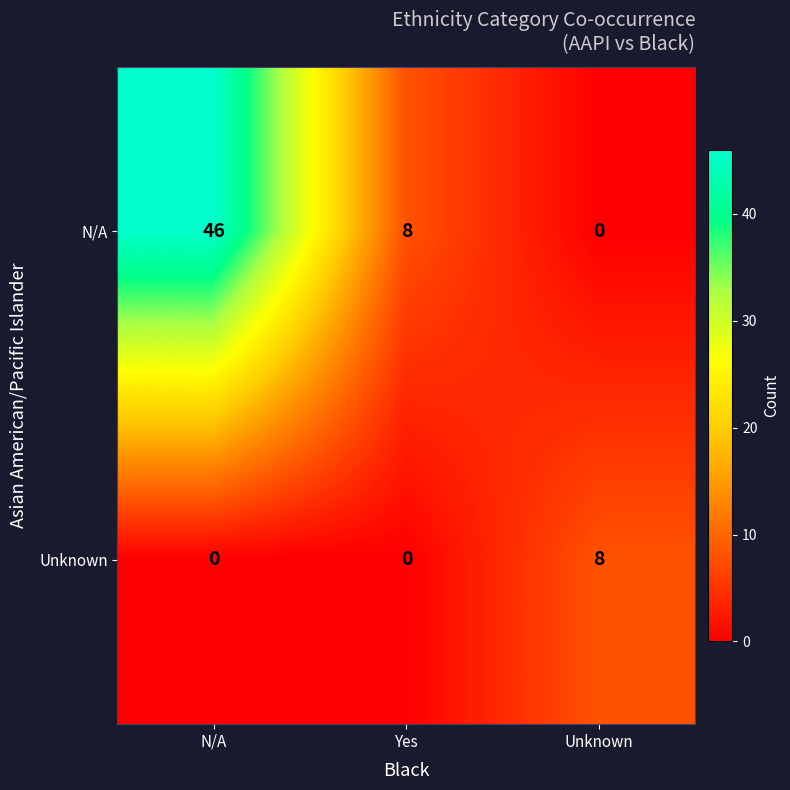

Which series has the largest total across all categories?

N/A